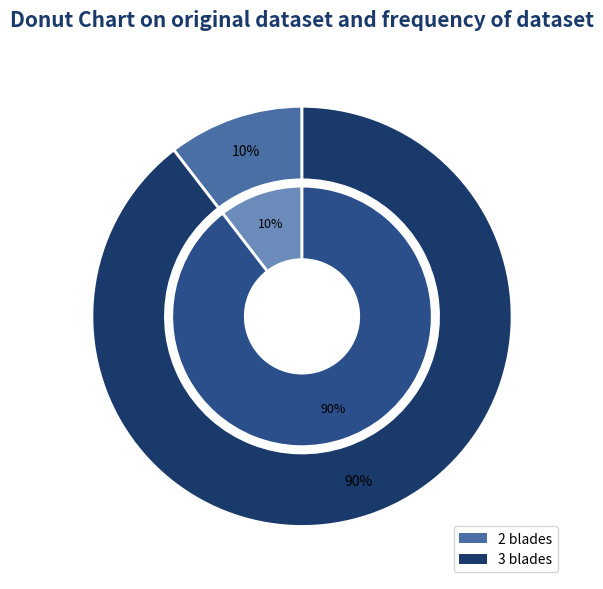

The 2 blades slice represents 10% of the pie. True or false?

True